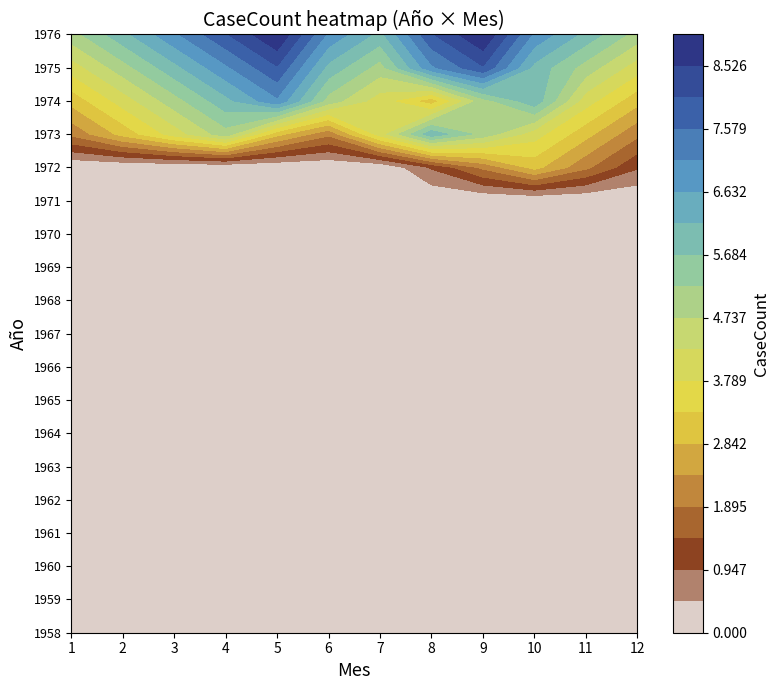

How many distinct data groups are displayed?

19